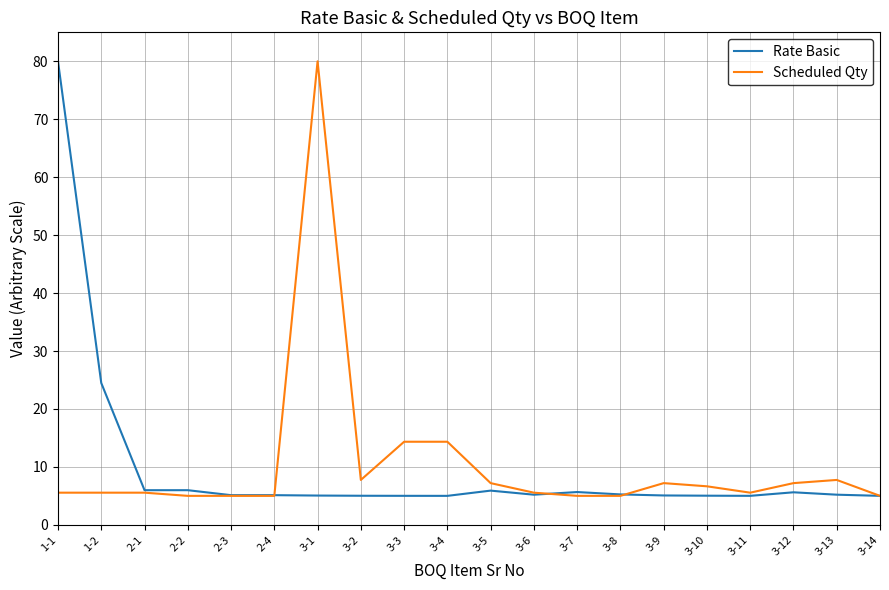

Is it true that Rate Basic equals 5.0 at 3-2?

True